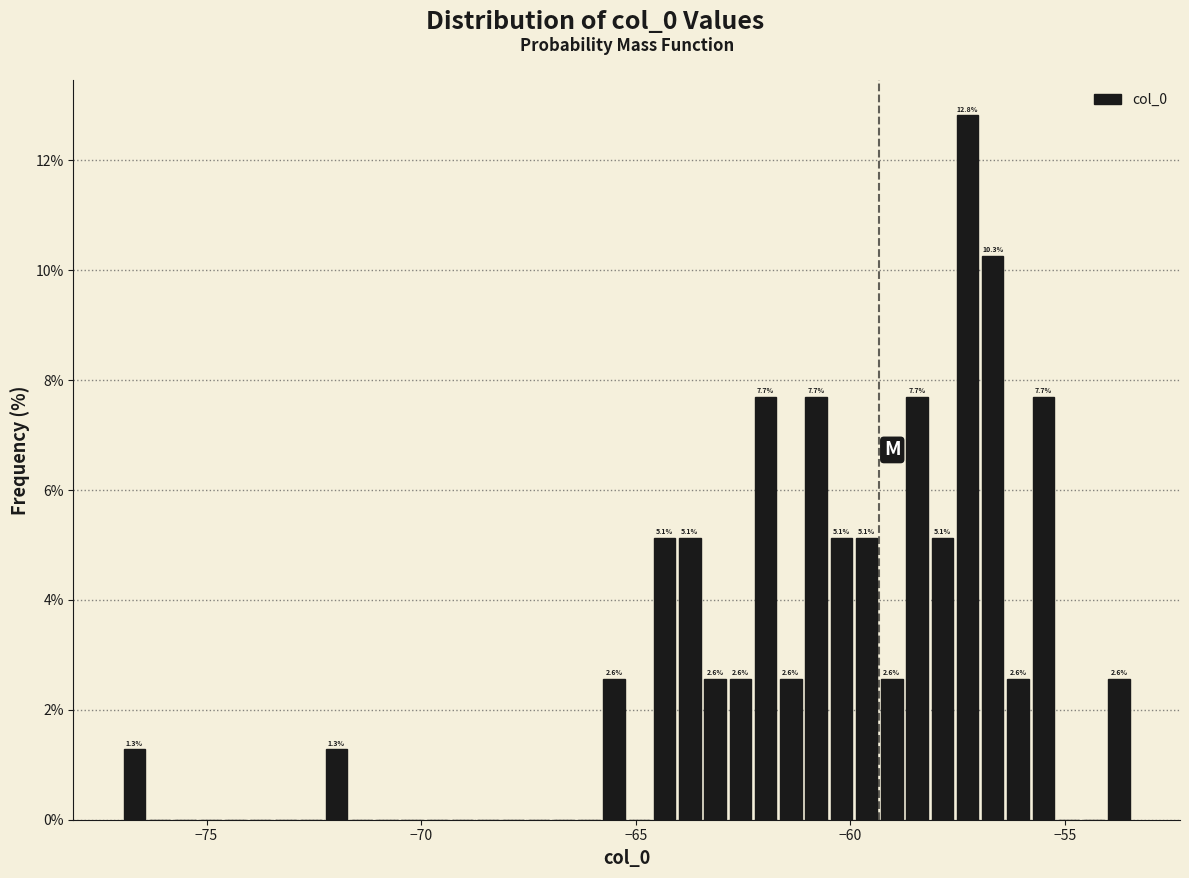

Read against the x-axis, roughly where is the centre of the tallest bar?

-57.5